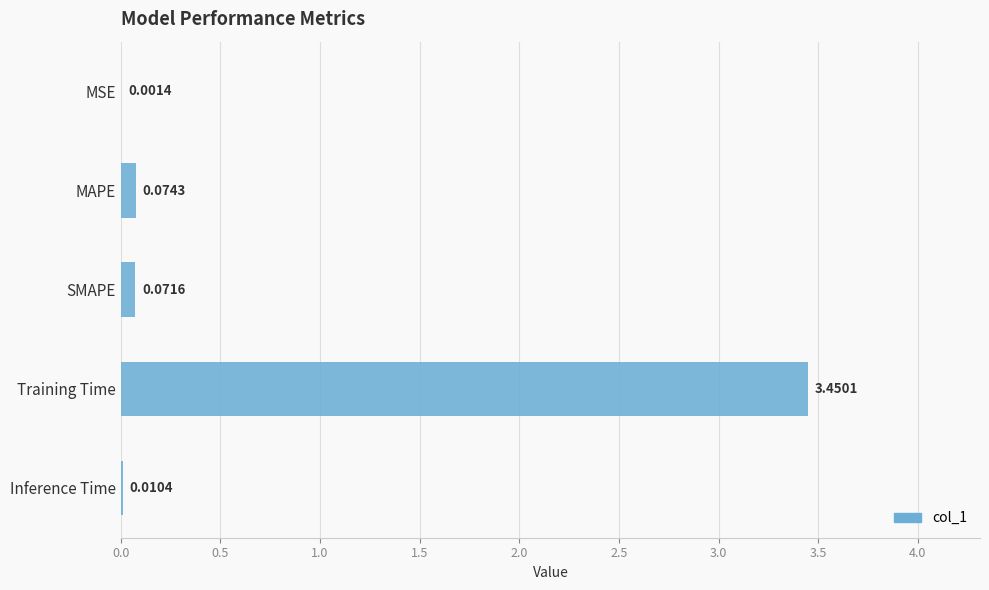

Count the number of categories in the chart.

5